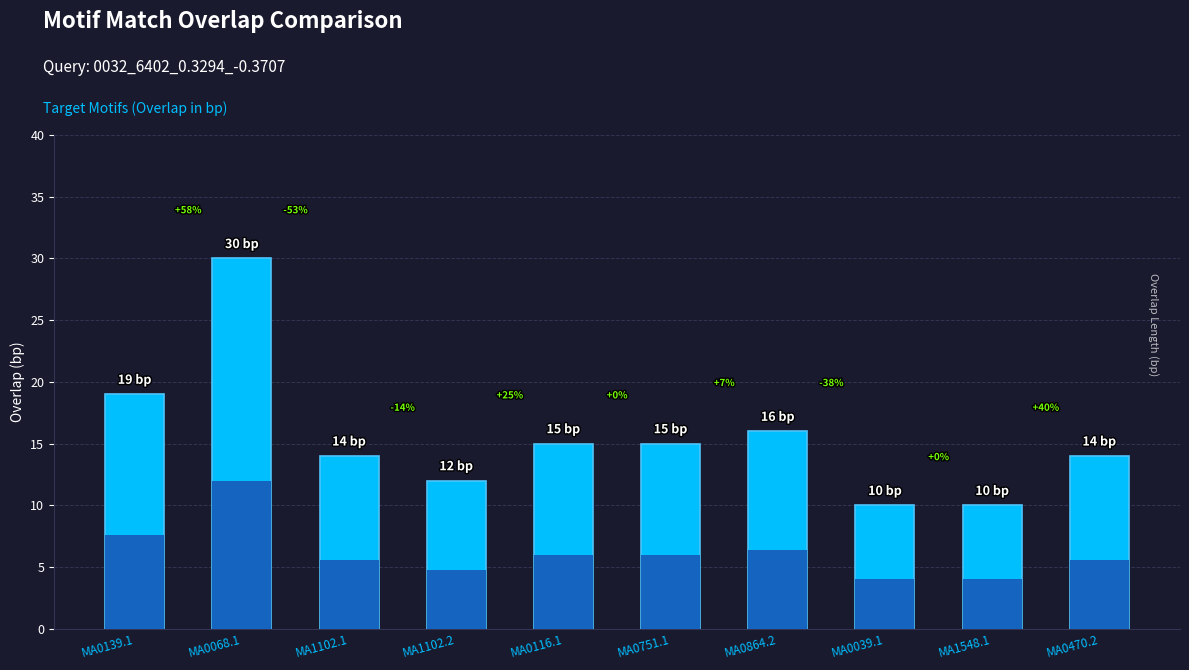

List the labels in order of value, largest first.

MA0068.1, MA0139.1, MA0864.2, MA0116.1, MA0751.1, MA1102.1, MA0470.2, MA1102.2, MA0039.1, MA1548.1